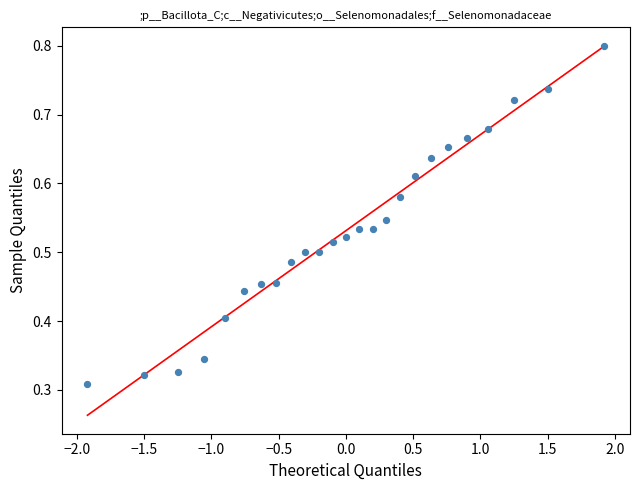

What is the range of X values (max minus min)?

3.8